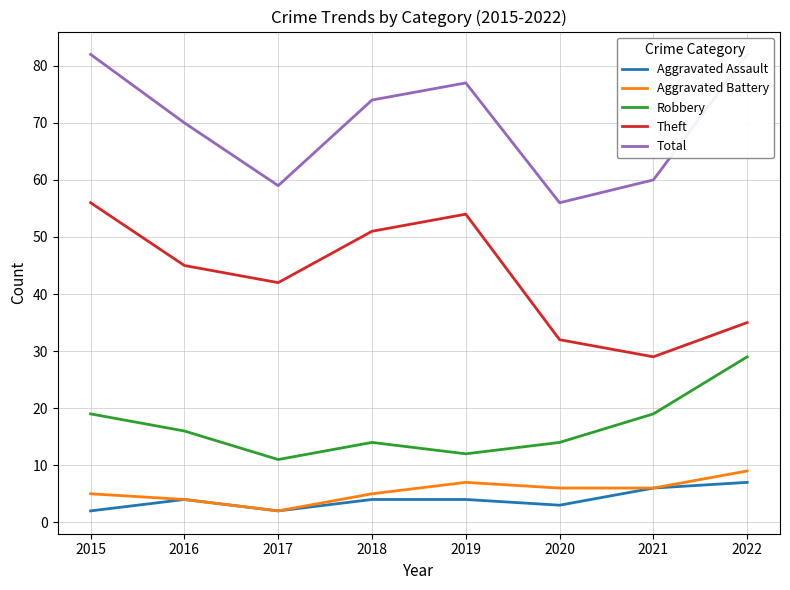

What is the minimum value shown in the chart?

2